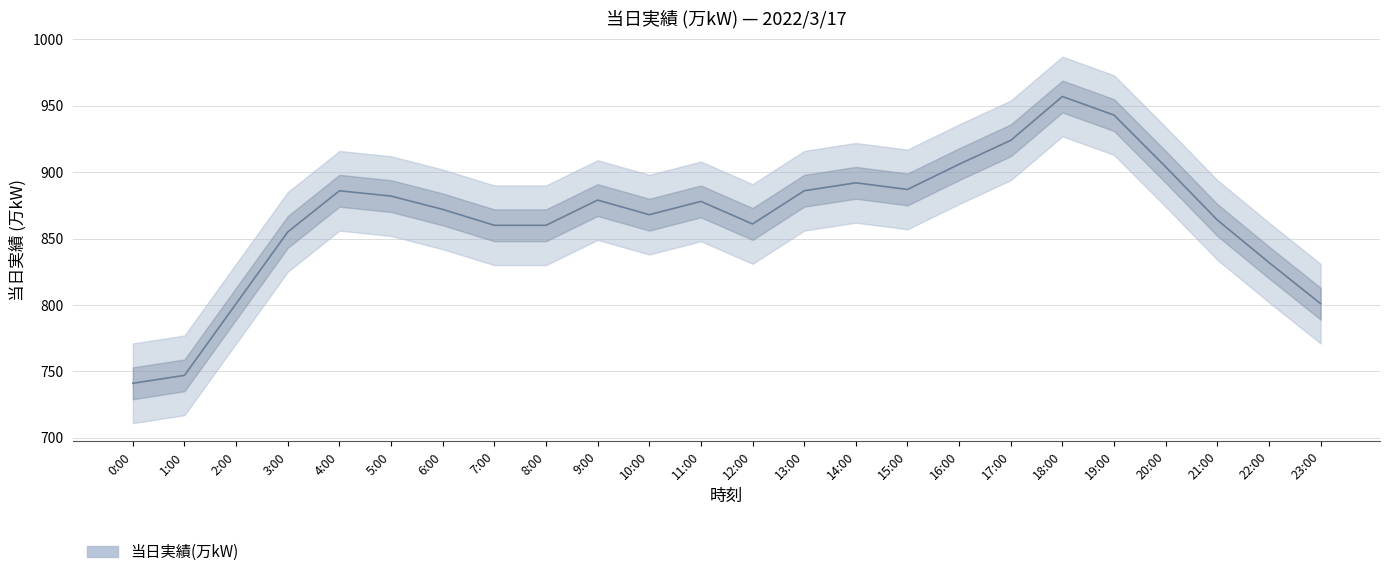

Rank the categories by value from highest to lowest.

18:00, 19:00, 17:00, 16:00, 20:00, 14:00, 15:00, 4:00, 13:00, 5:00, 9:00, 11:00, 6:00, 10:00, 21:00, 12:00, 7:00, 8:00, 3:00, 22:00, 2:00, 23:00, 1:00, 0:00